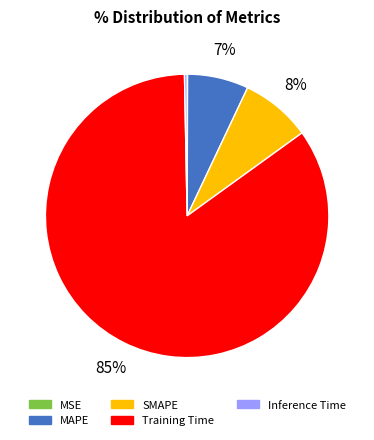

Which has a higher value, MAPE or Inference Time?

MAPE